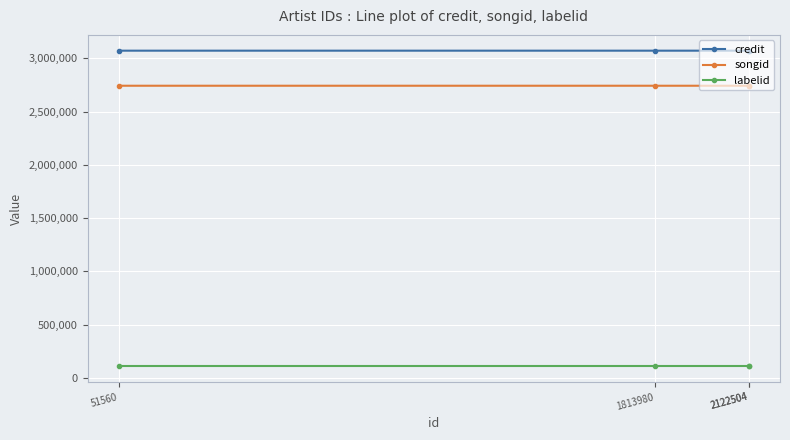

What are all the series names shown in the legend?

credit, songid, labelid